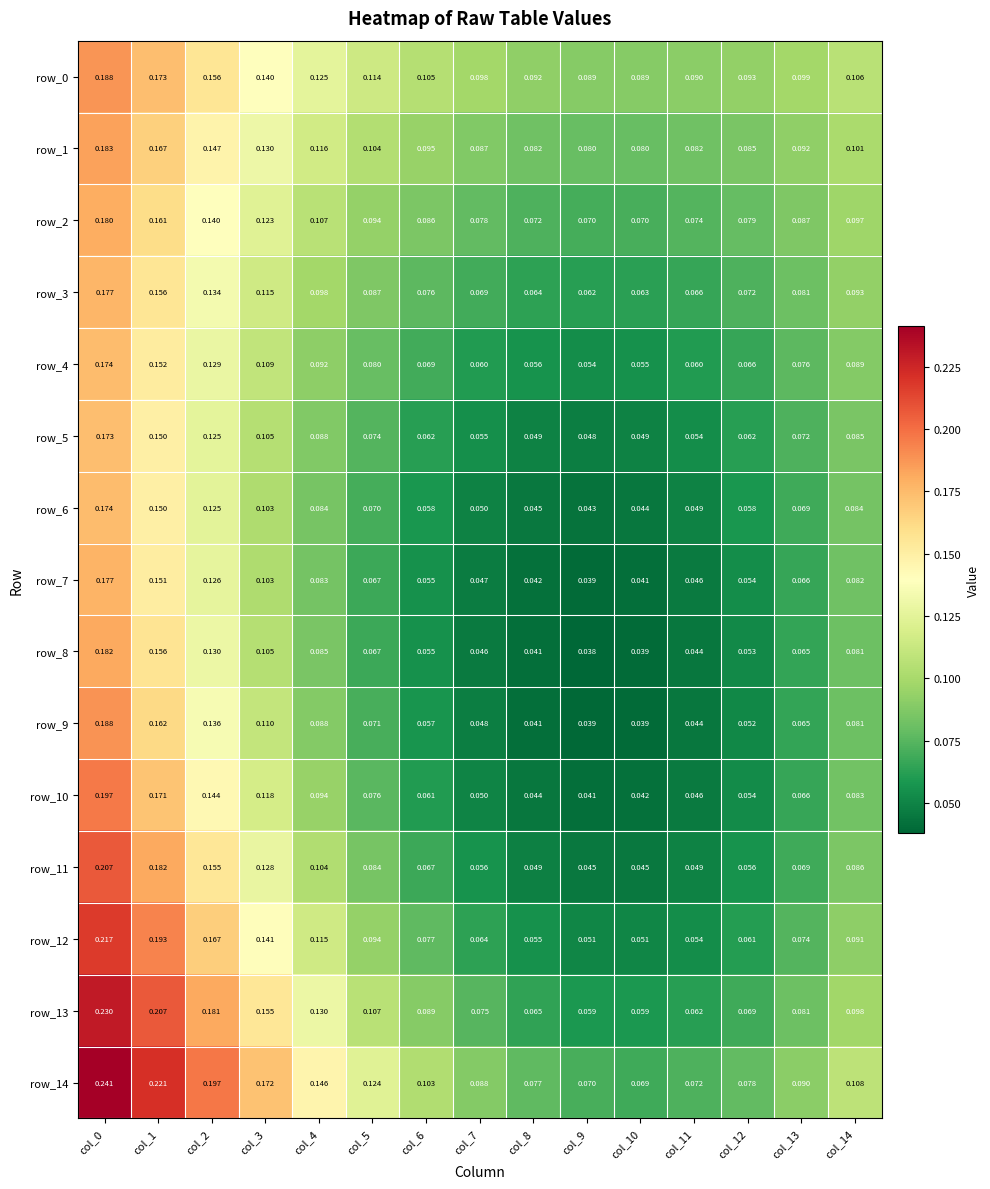

Is the value of row_12 at col_1 greater than the value of row_2 at col_5?

Yes